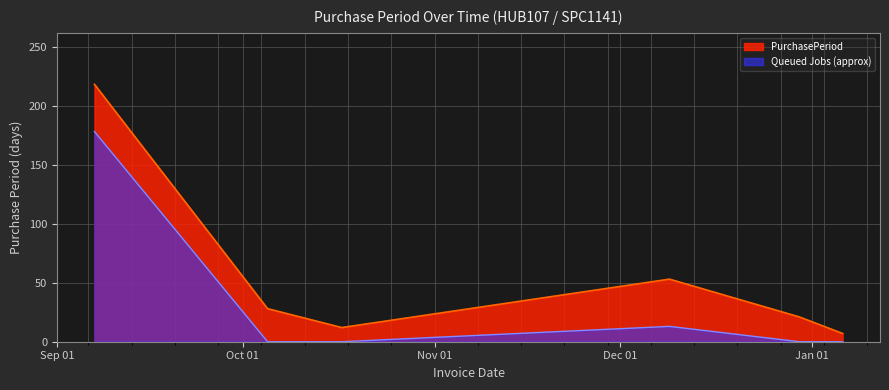

The chart shows a value of 32 at 2016-12-09. True or false?

False